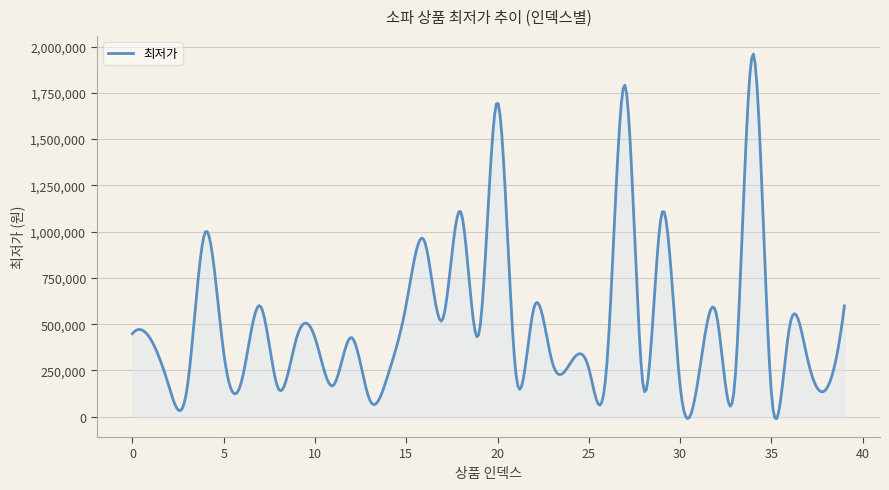

What is the average value?

507268.0